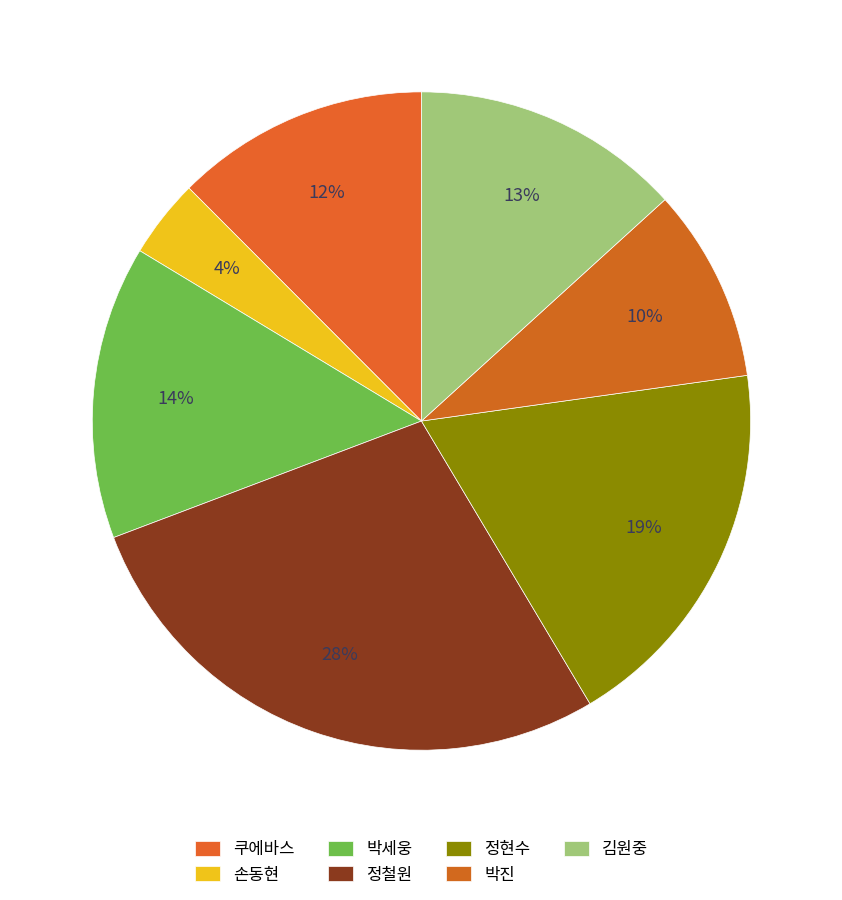

Which category has the smallest portion of the pie?

손동현